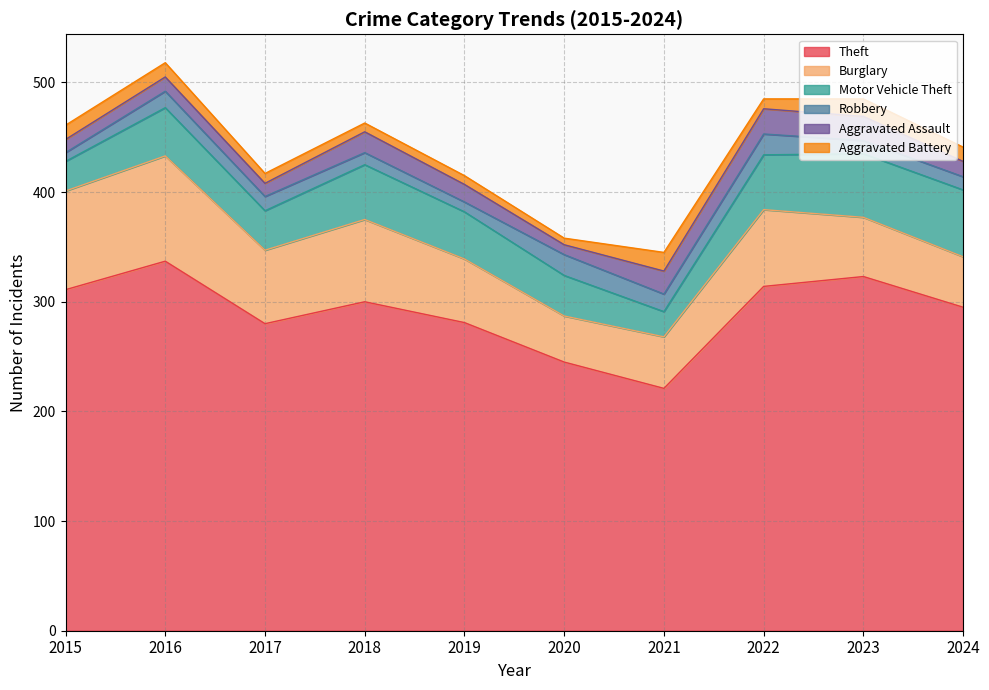

What is the total value across all series at 2018?

463